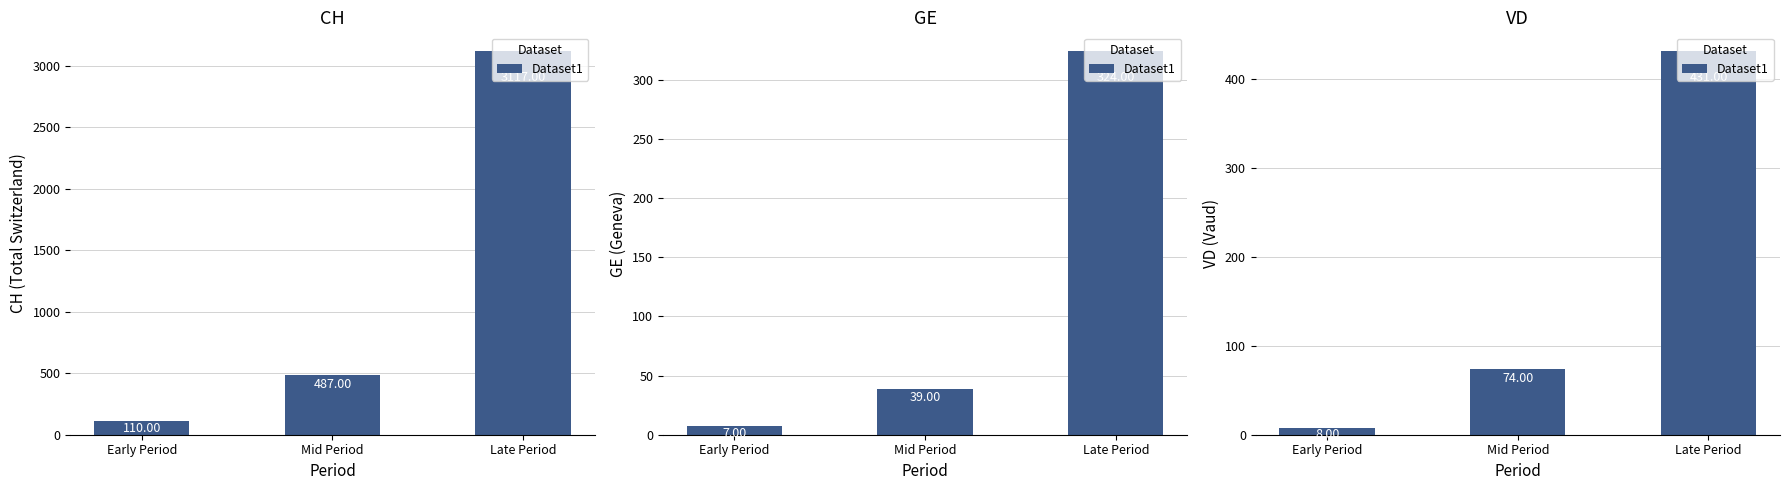

What is the change in value from Early Period to Mid Period?

+66